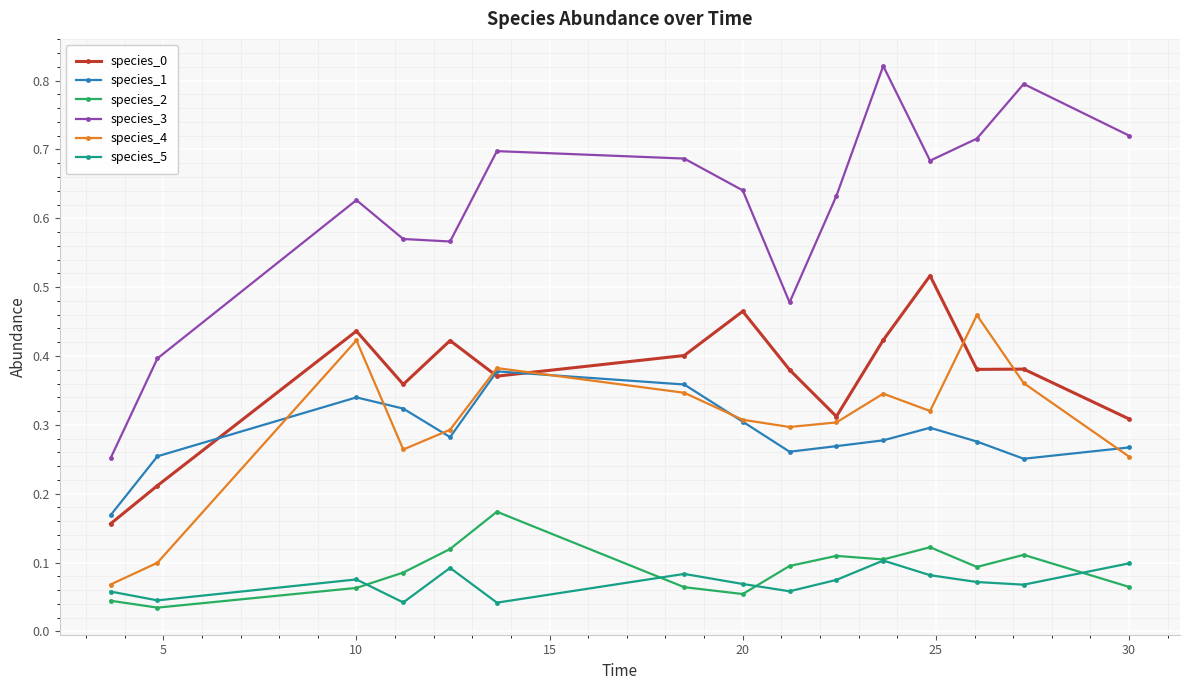

Which series has the largest total across all categories?

species_3